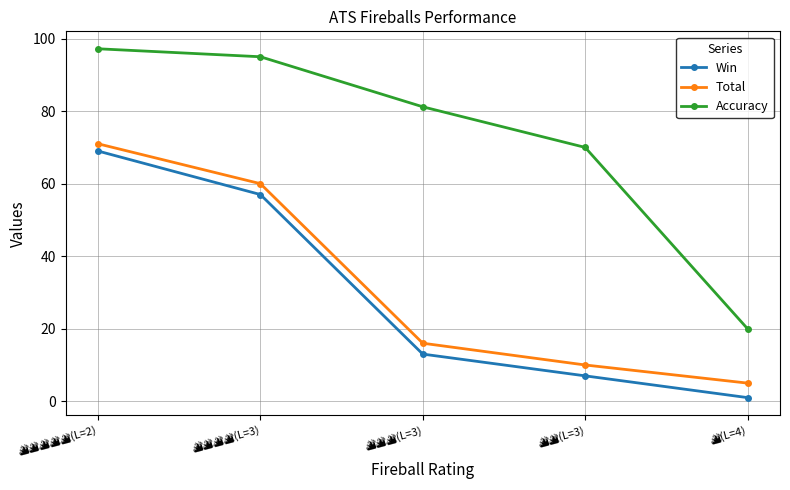

List the series in order of their peak value, highest first.

Accuracy, Total, Win